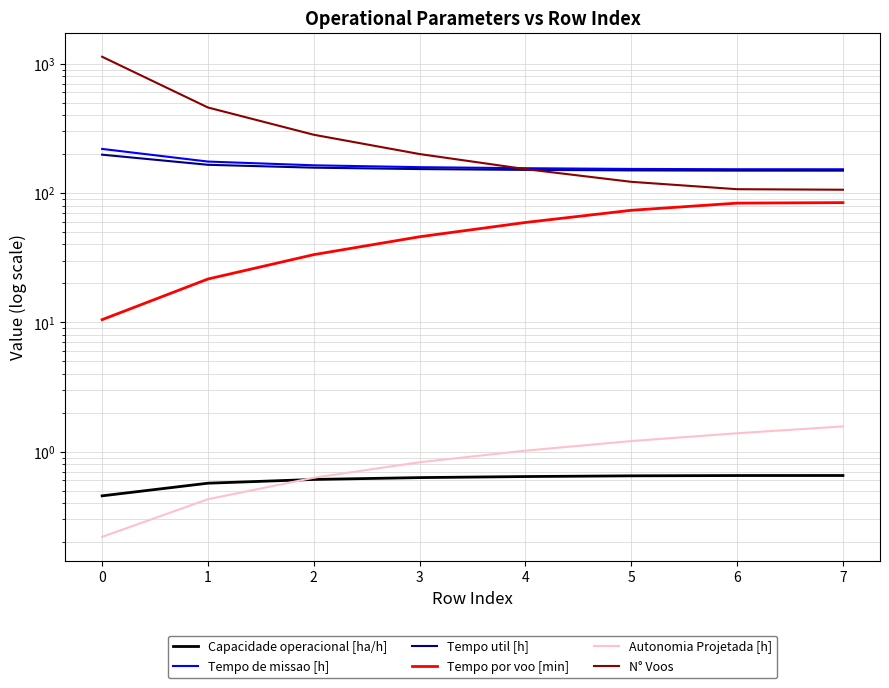

Is it true that Tempo por voo [min] equals 83.5 at 6?

True